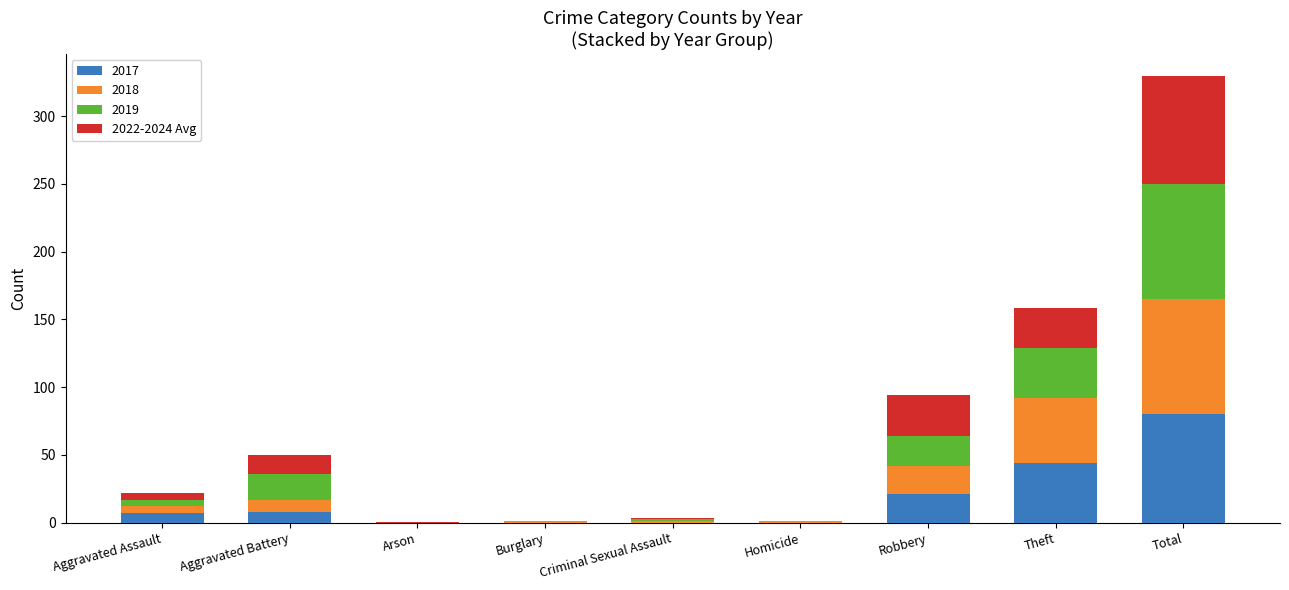

What is the maximum value for 2017?

80.0